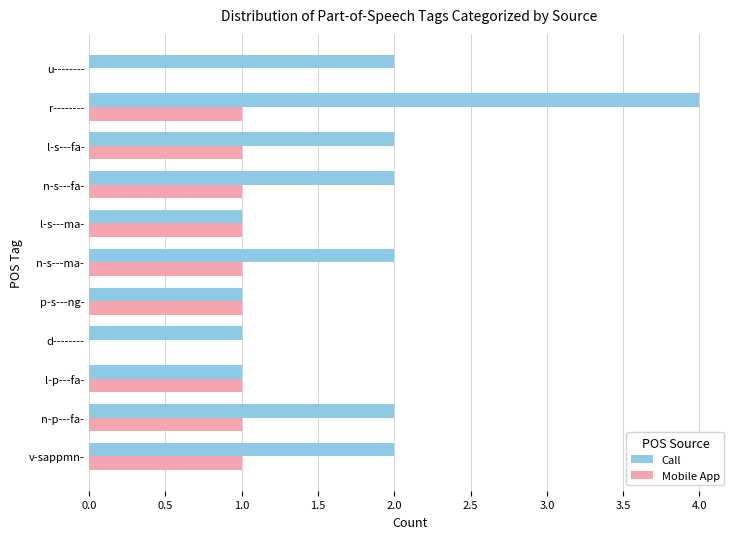

True or false: Mobile App has a value of 1 at l-s---ma-.

True